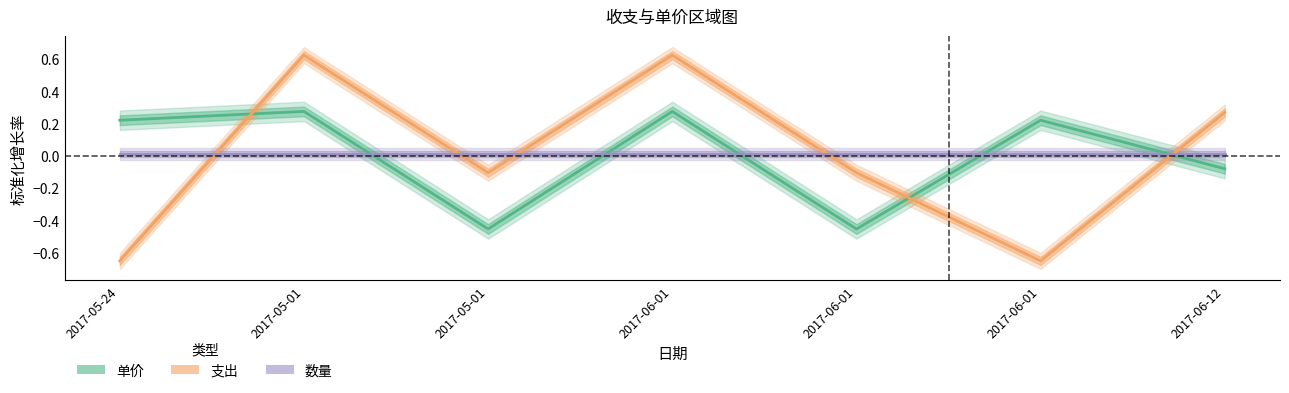

Where is 单价 nearest to the value 0?

2017-06-12